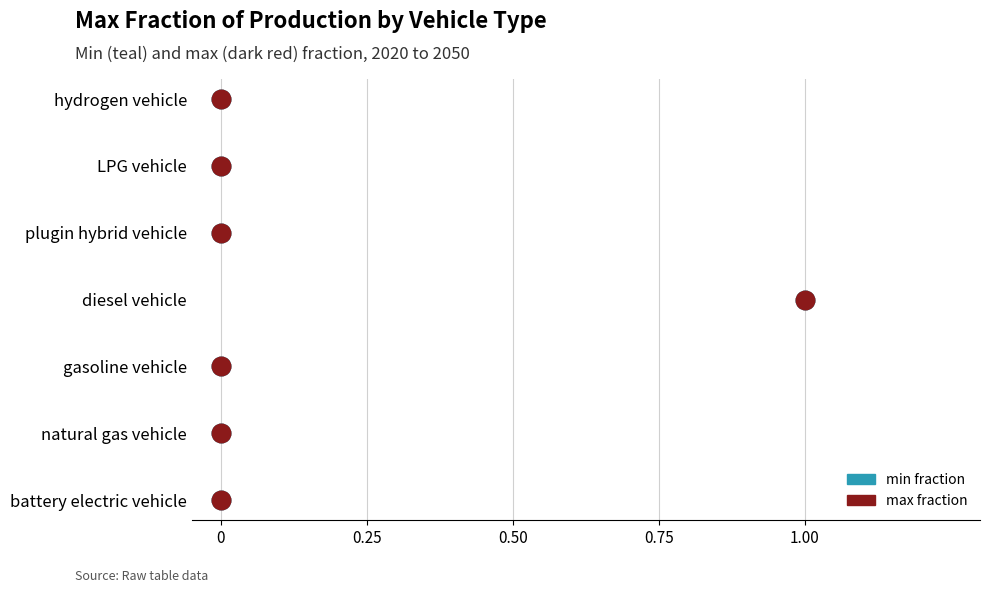

Which series contains the lowest Y value?

min fraction